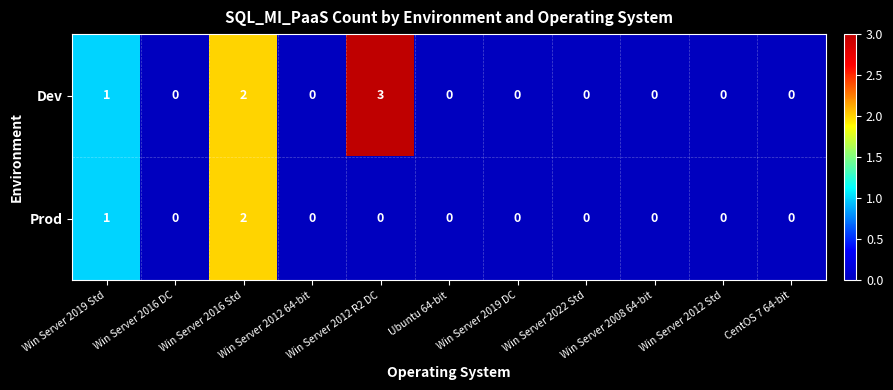

What is the sum of all Prod values?

3